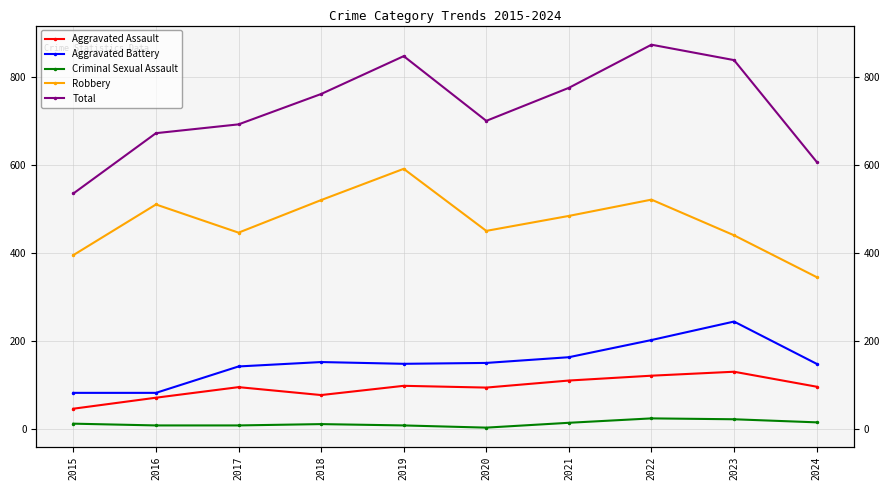

How many lines are shown in the chart?

5